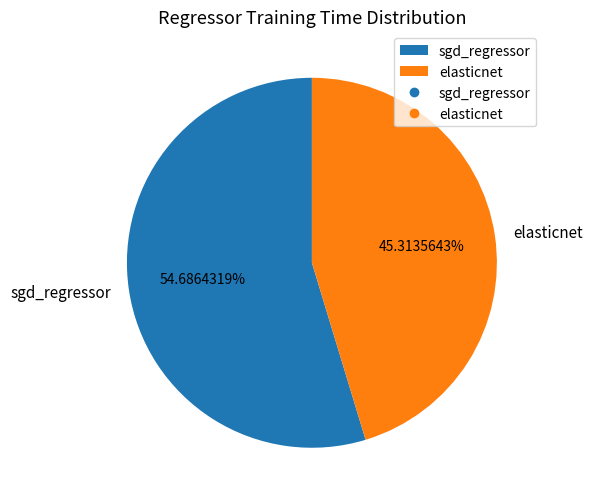

Between sgd_regressor and elasticnet, which is larger?

sgd_regressor